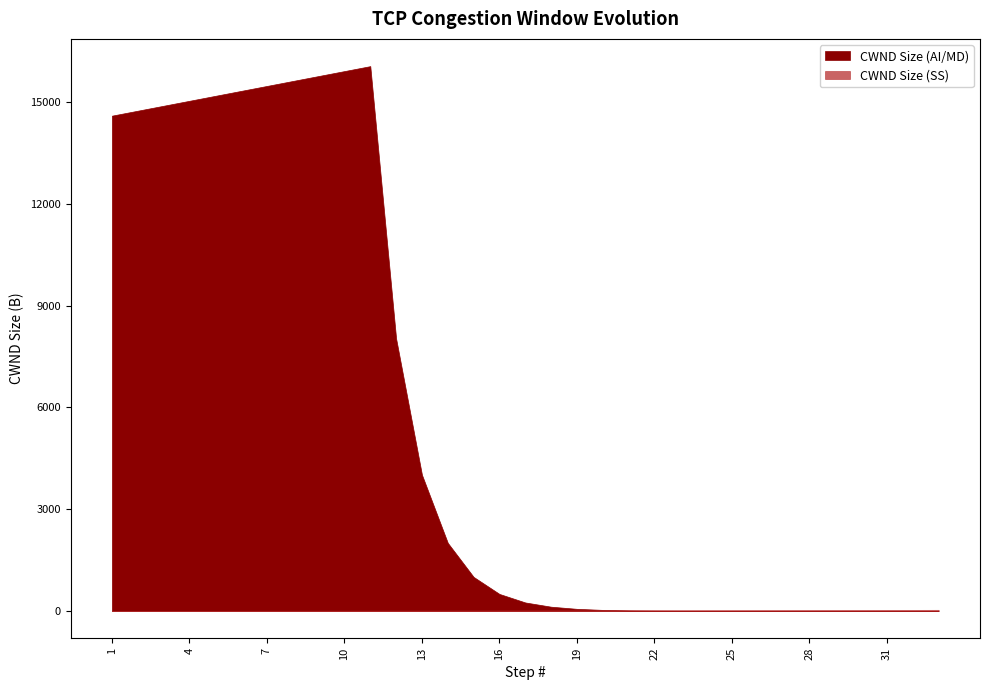

What is the difference between the second highest and second lowest values in the CWND Size (AI/MD) series?

15913